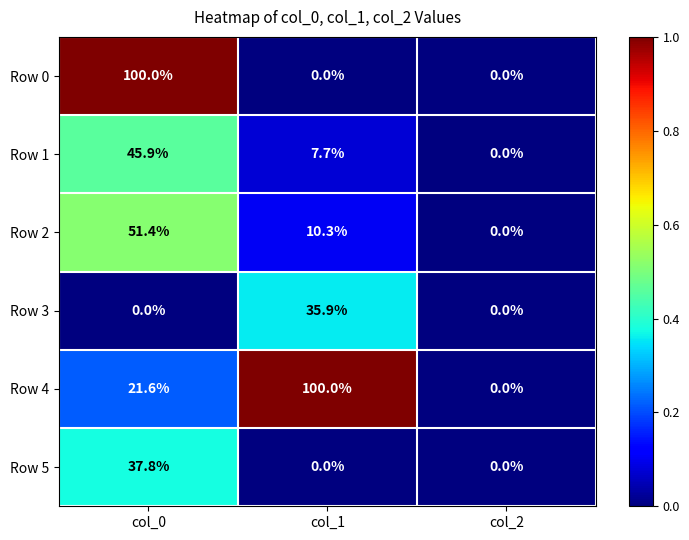

What is the difference between the highest and lowest values at col_0?

100.0